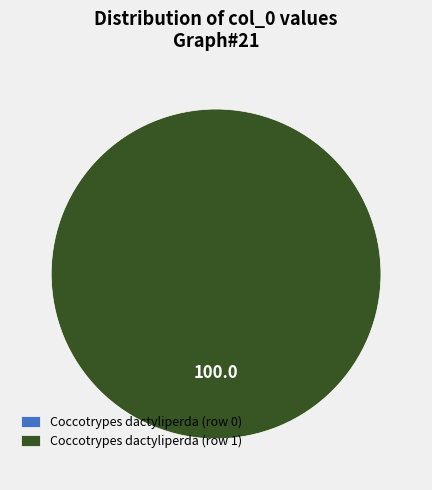

Count the number of slices in the pie.

2